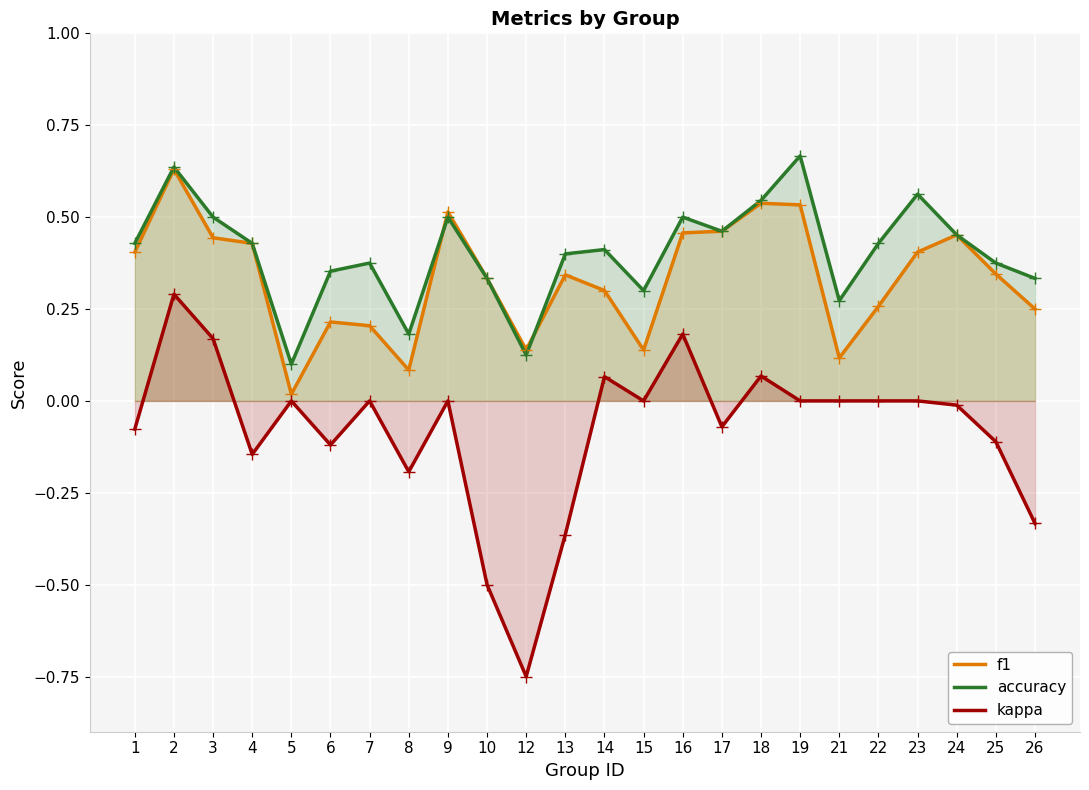

Is it true that kappa equals -0.6 at 22?

False